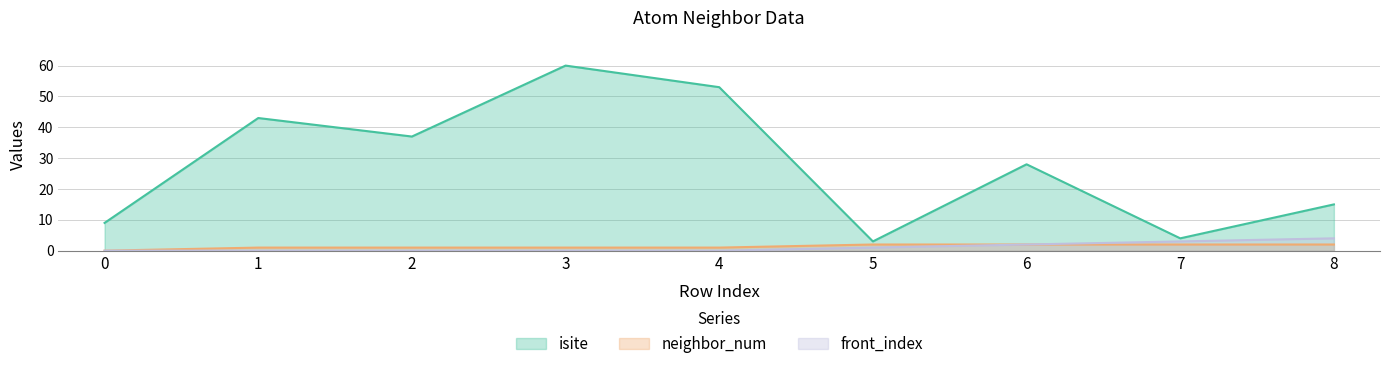

What is the spread (max minus min) of values at 6?

26